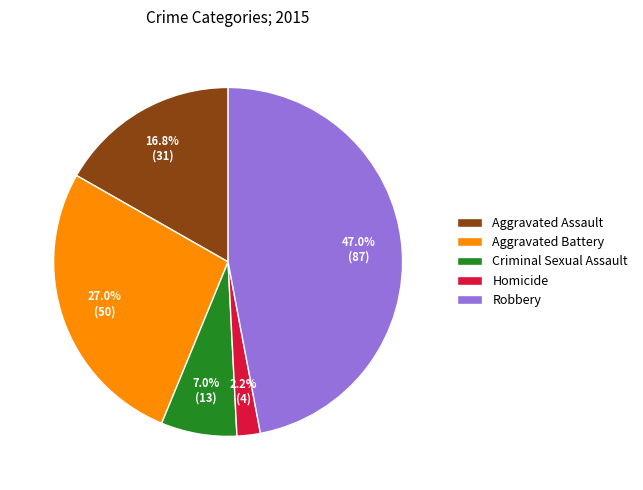

What is the smallest slice in the pie chart?

Homicide